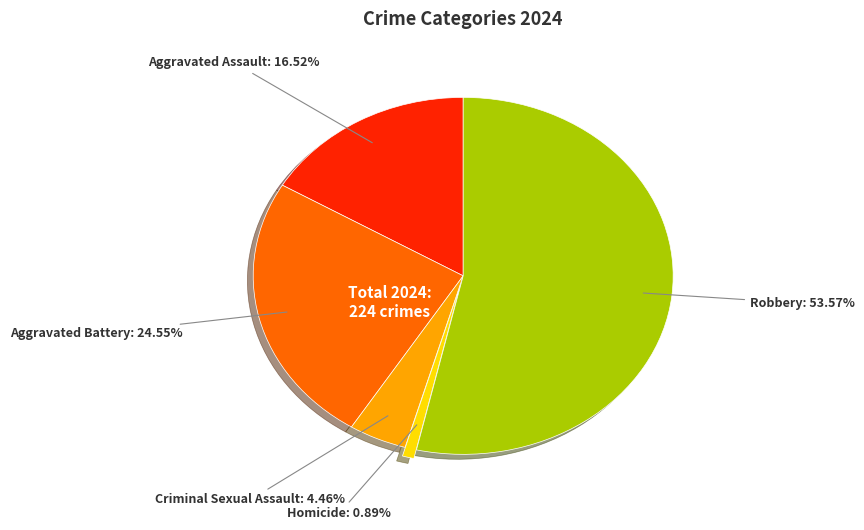

What percentage is NOT represented by Robbery?

46.4%